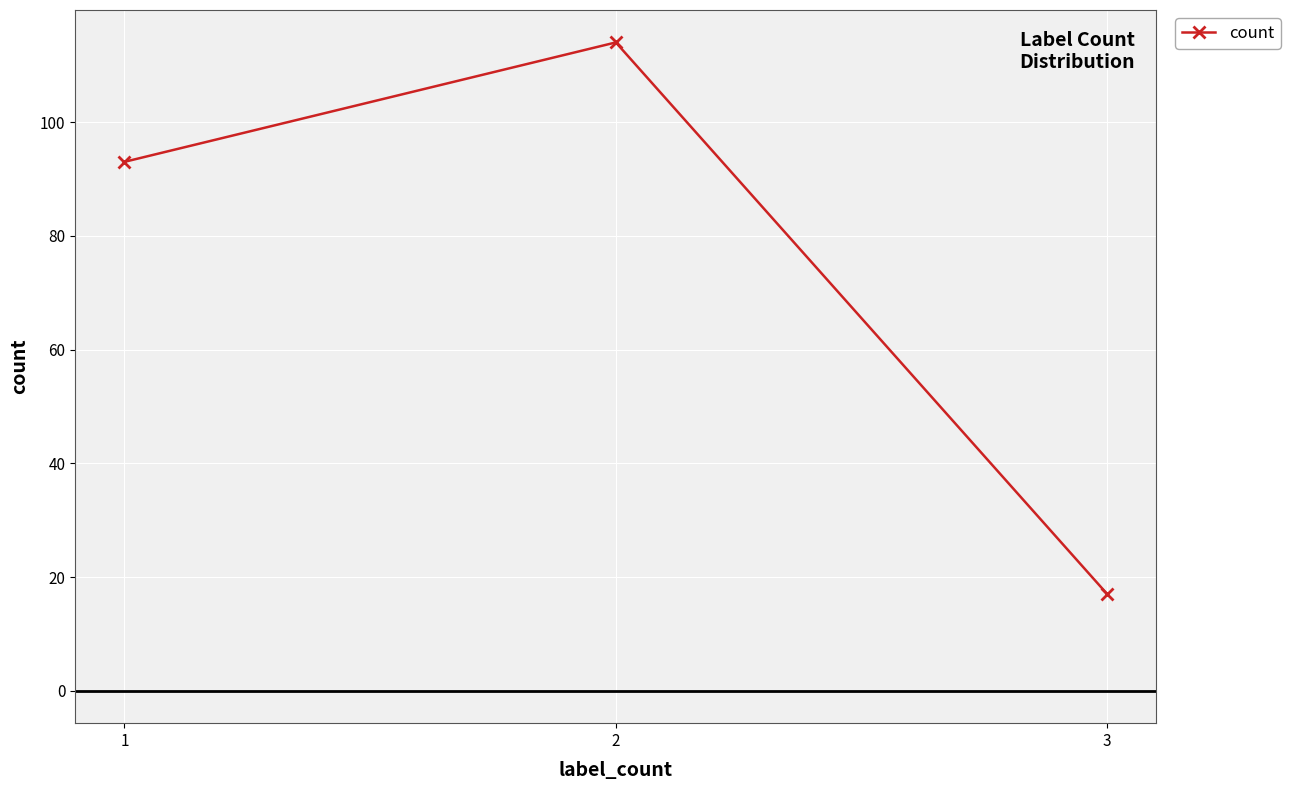

The chart shows a value of 17 at 3. True or false?

True